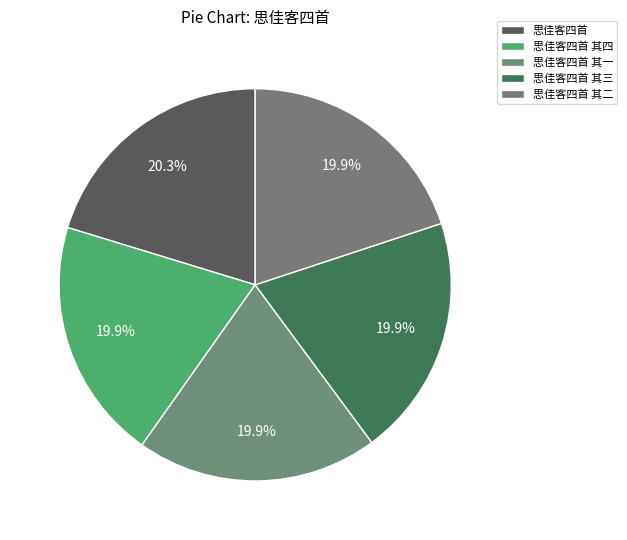

Is there any slice that represents more than half of the pie?

No